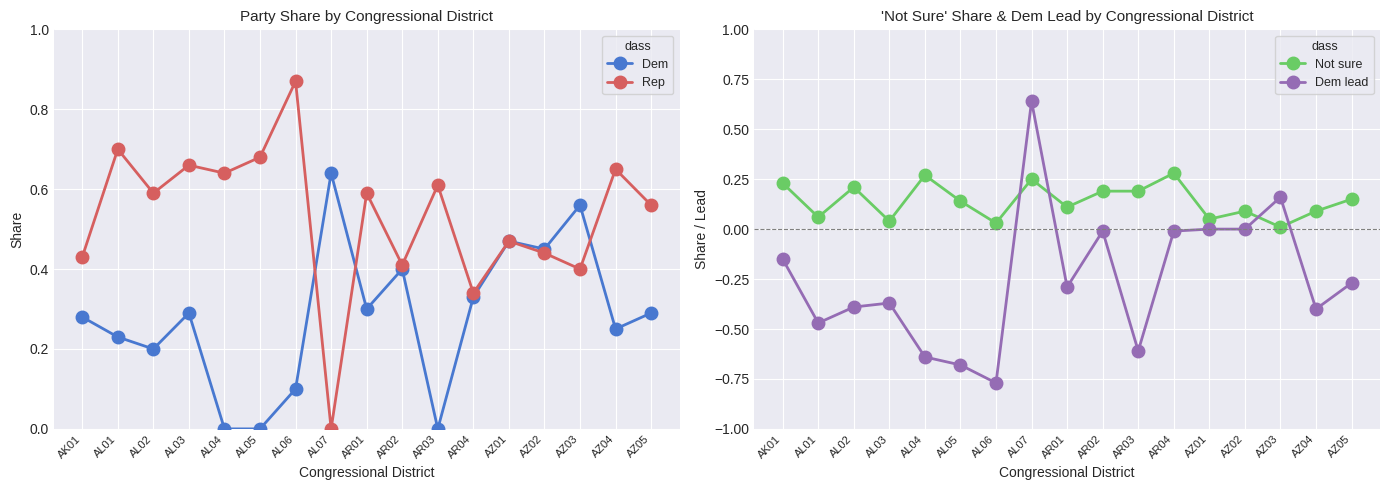

True or false: Not sure and Rep intersect in this chart.

True